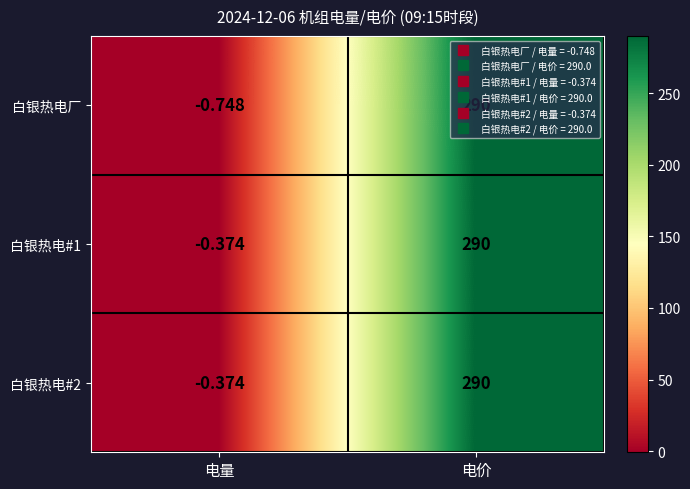

Which series changed the most between 电量 and 电价?

白银热电厂